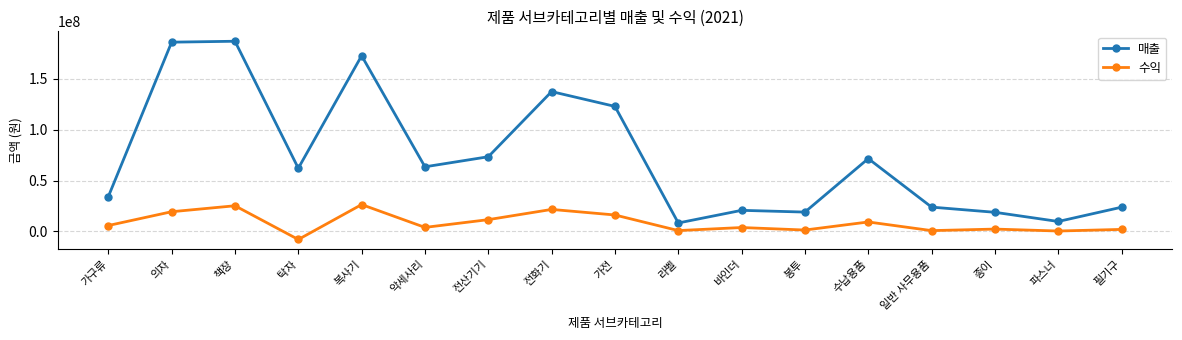

Which series has the widest spread of values?

매출